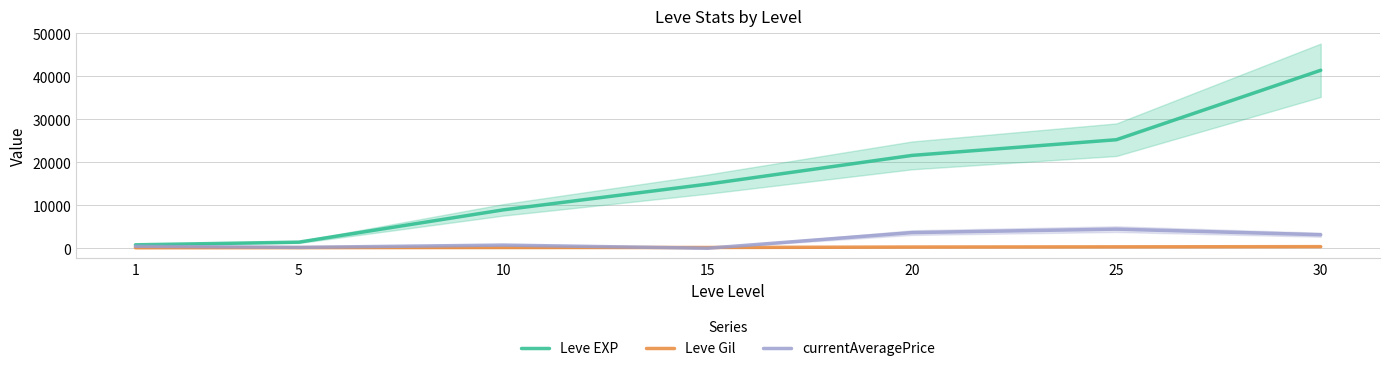

What is the spread (max minus min) of values at 30?

41038.0